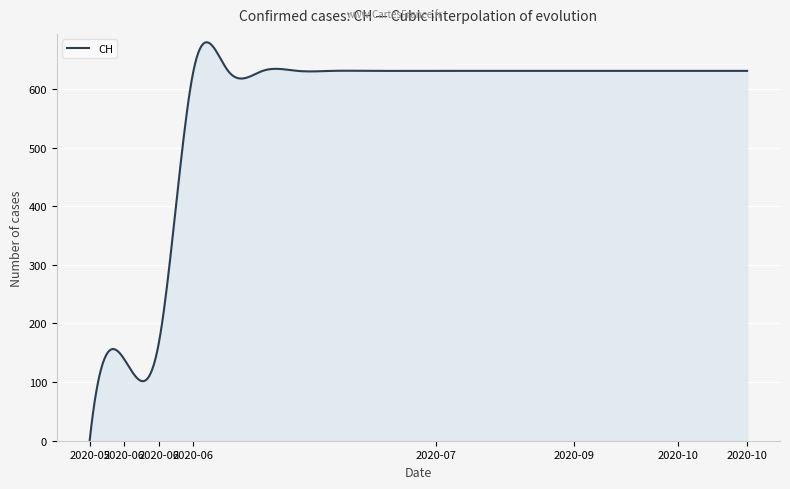

Does the chart display data point markers on the line(s)?

No